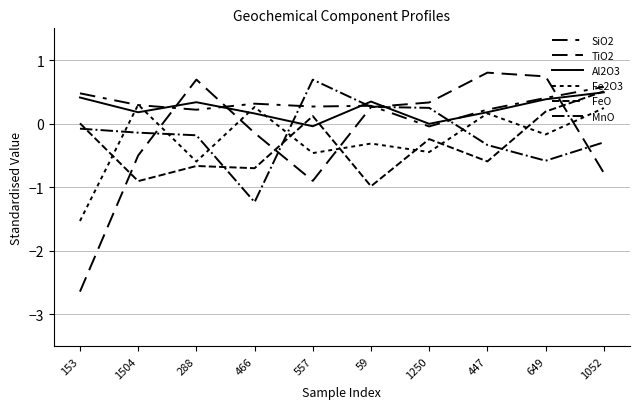

What is the highest value of the MnO series?

0.7